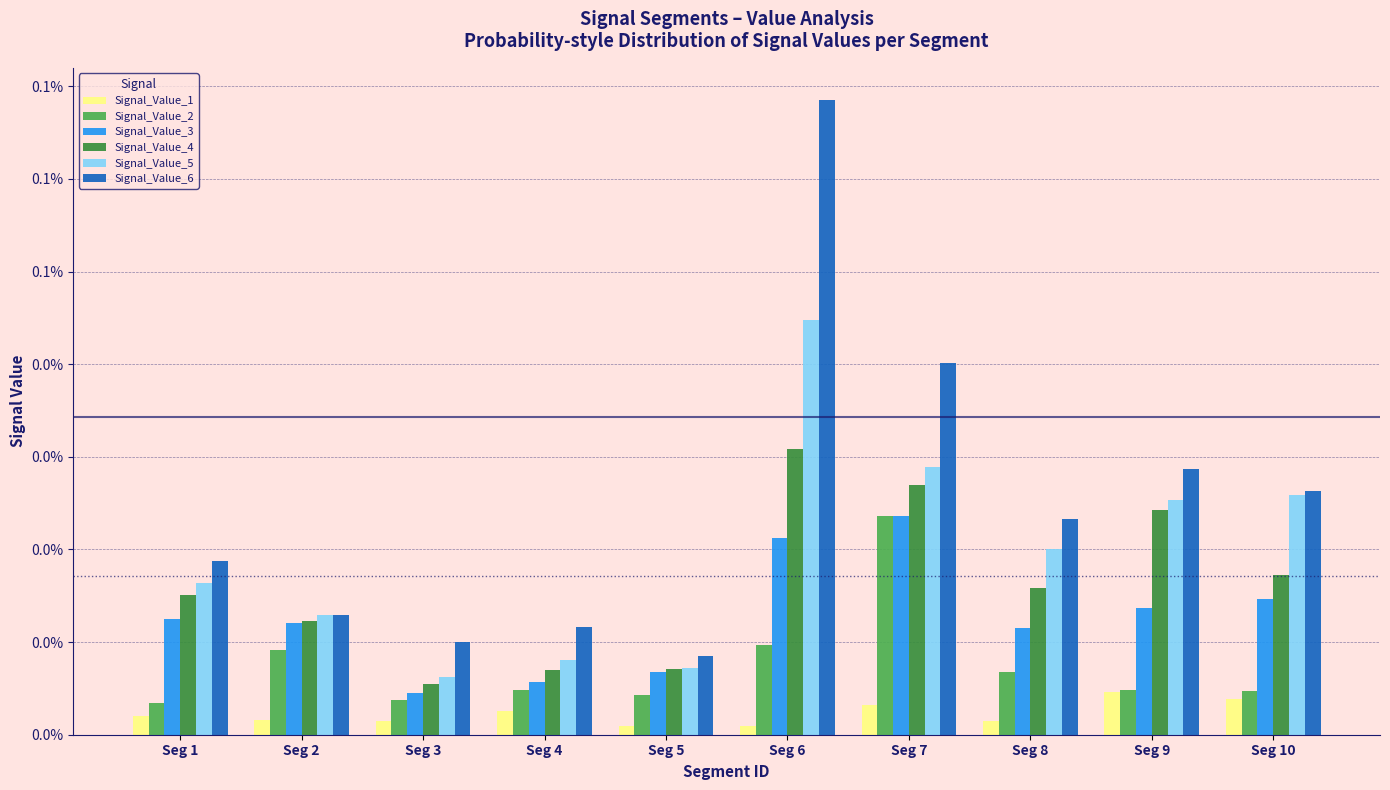

How many Signal_Value_2 values are between 0 and 1?

10